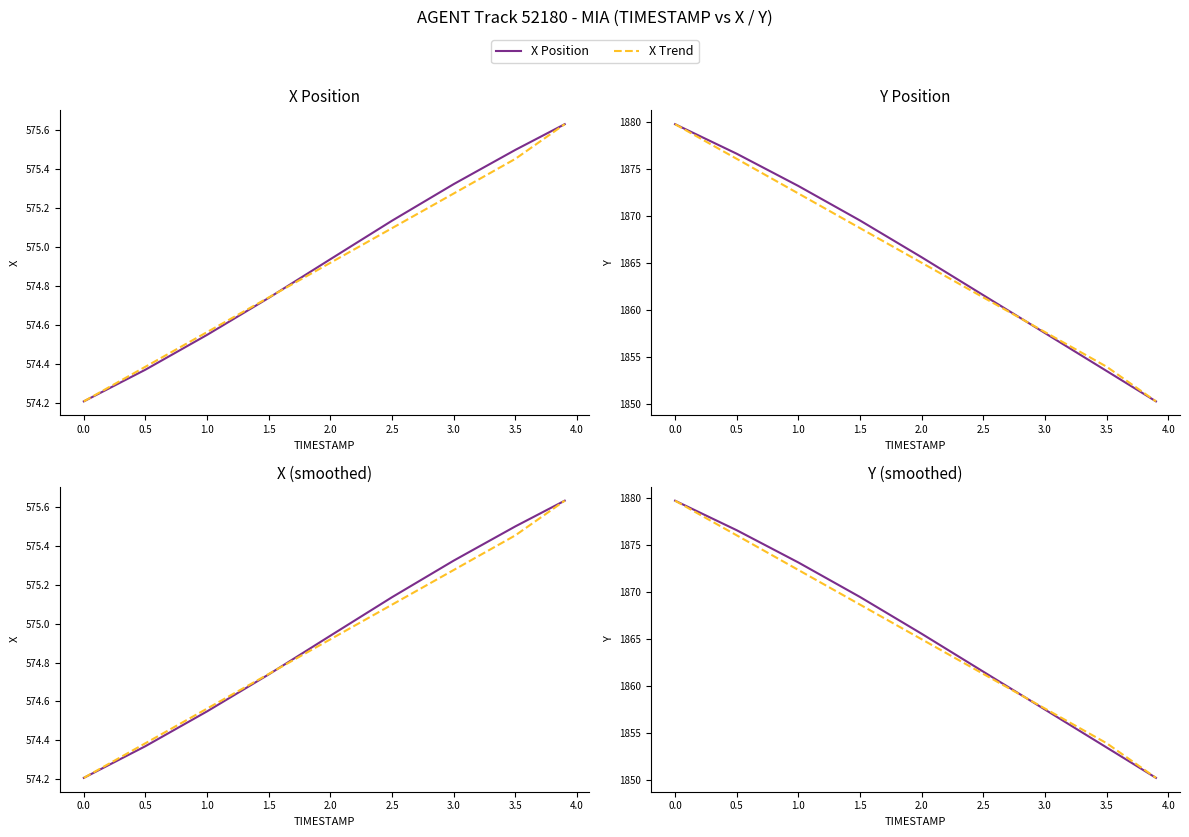

True or false: Y Trend and X Position cross at least once.

False